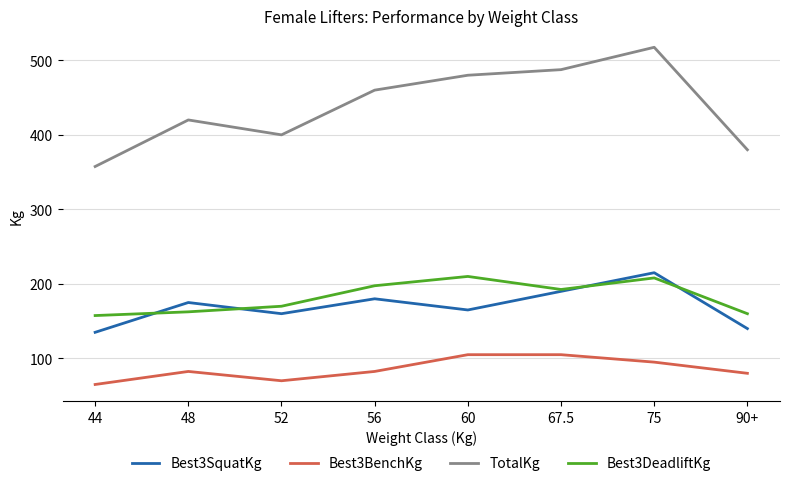

Where is the first local minimum for TotalKg?

52